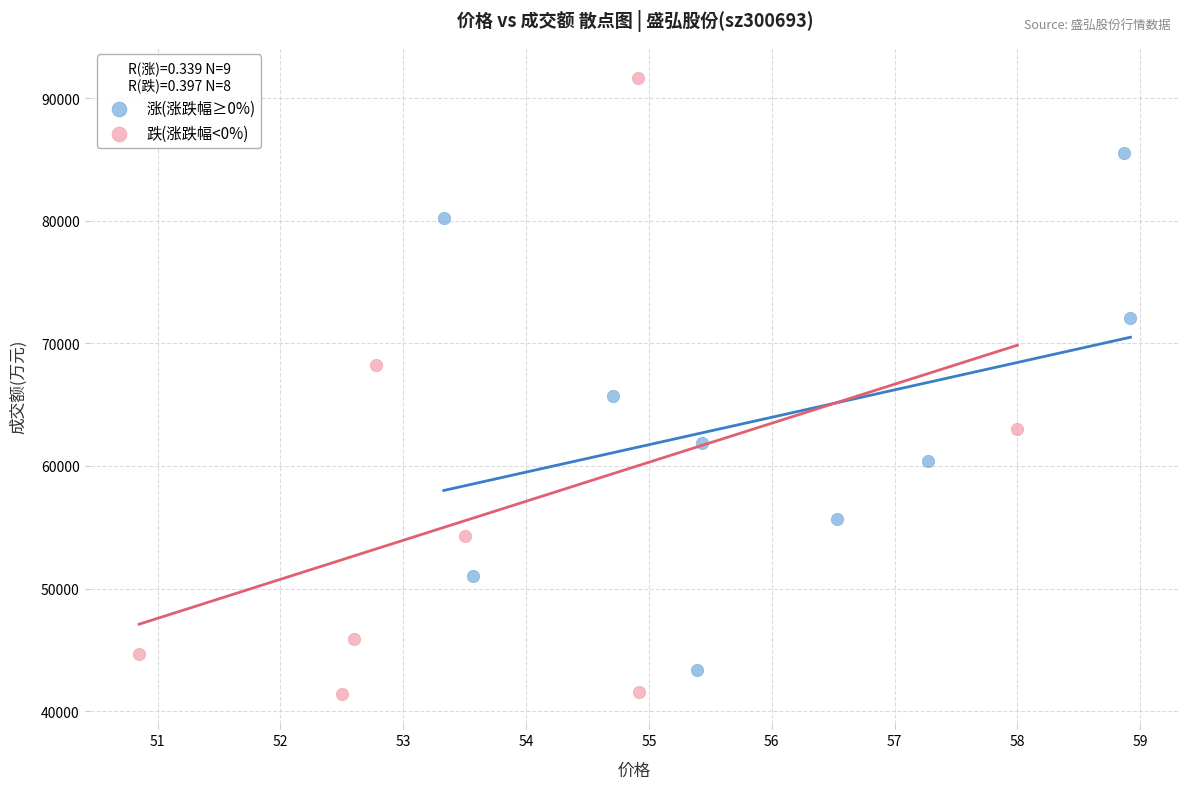

Which series has the widest spread of Y values?

跌(涨跌幅<0%)